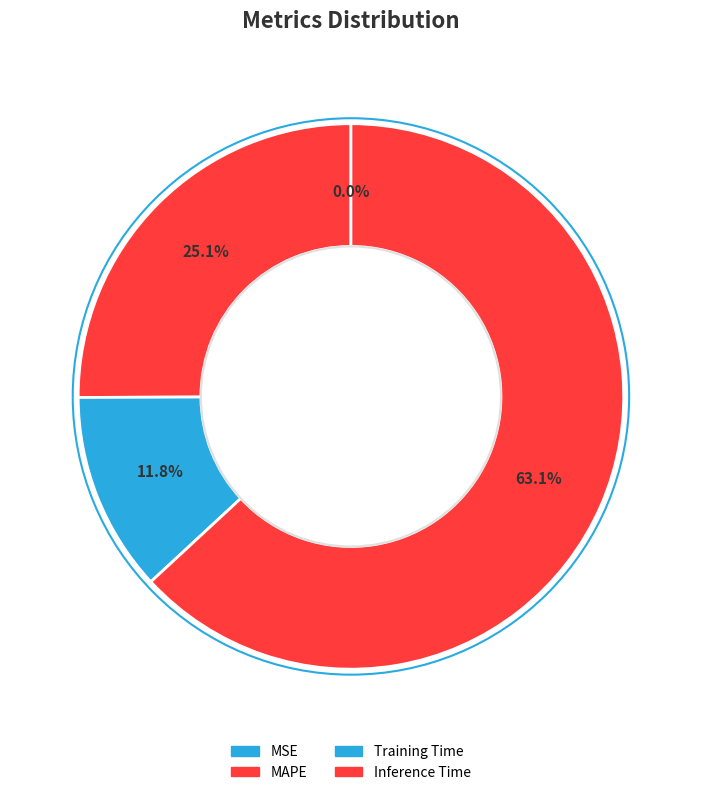

To the nearest percent, what portion does Training Time represent?

12%